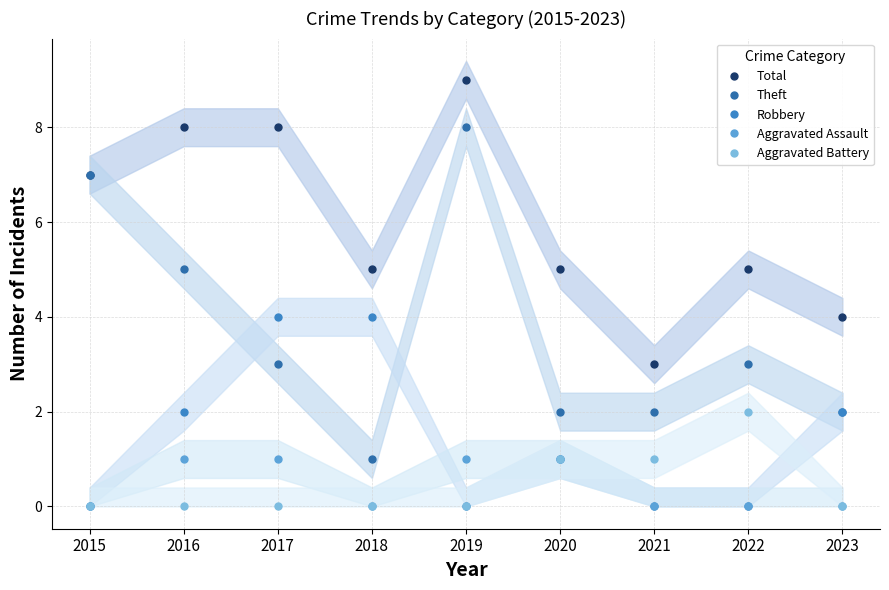

How many values in the Robbery series are below 1?

4